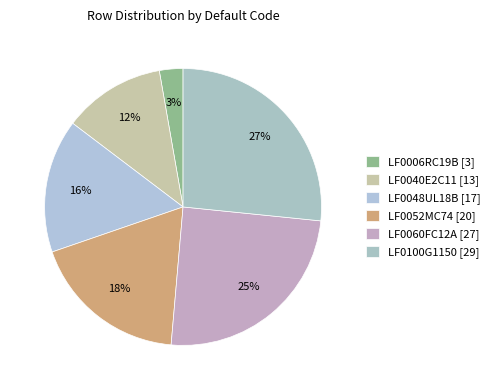

What is the smallest slice in the pie chart?

LF0006RC19B